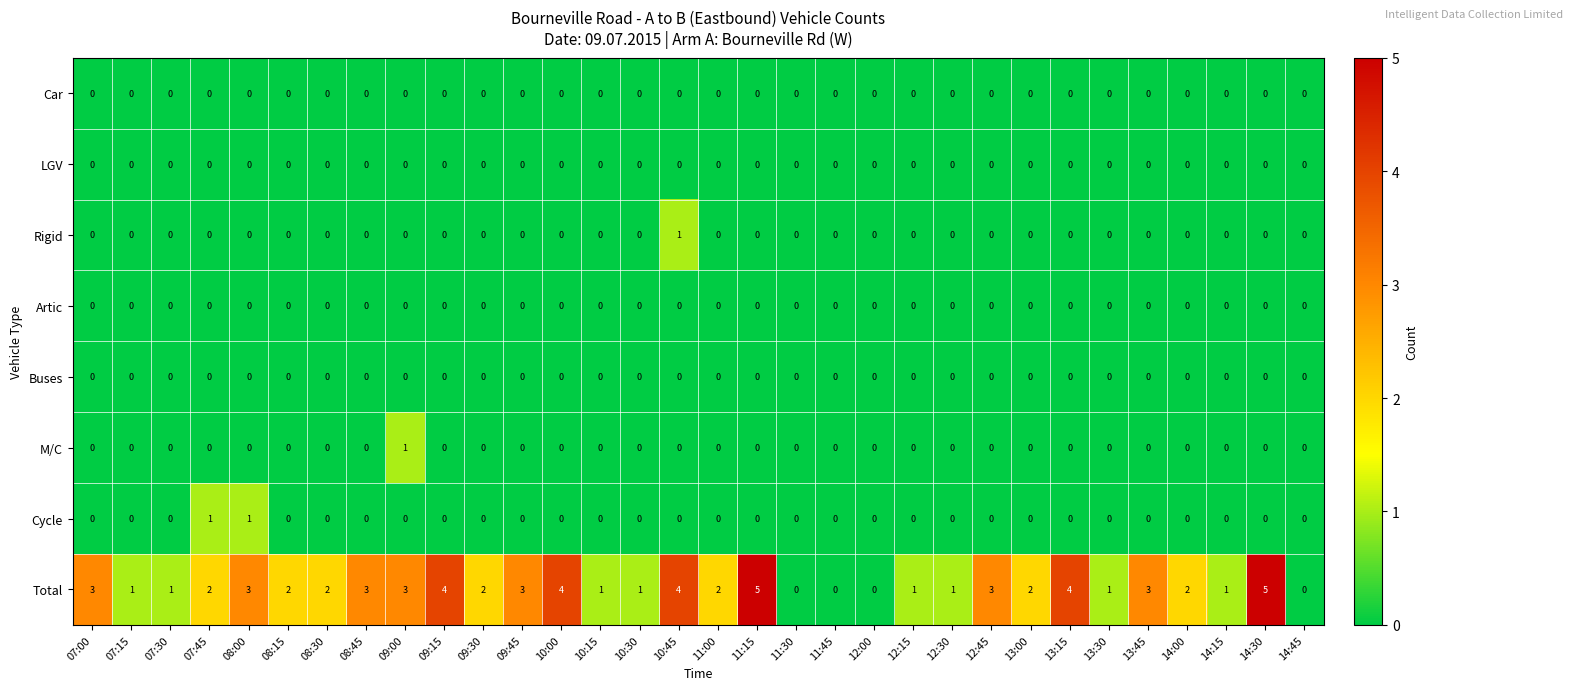

Which category has the highest value in the M/C series?

09:00